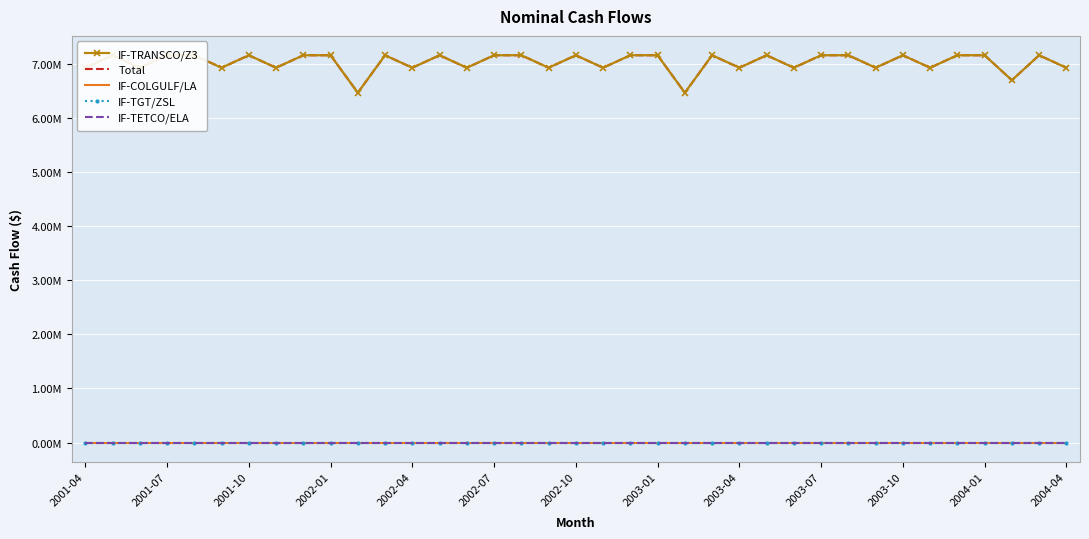

List the series in order of their peak value, highest first.

IF-TRANSCO/Z3, Total, IF-COLGULF/LA, IF-TGT/ZSL, IF-TETCO/ELA